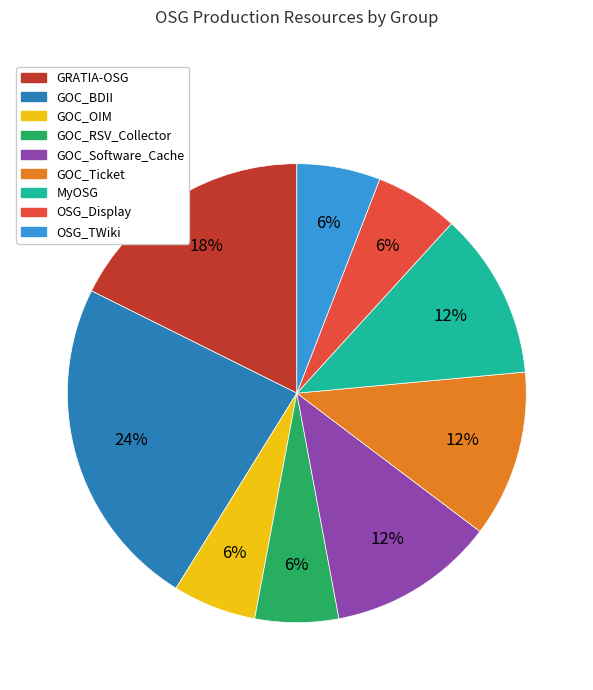

Is there any slice that represents more than half of the pie?

No